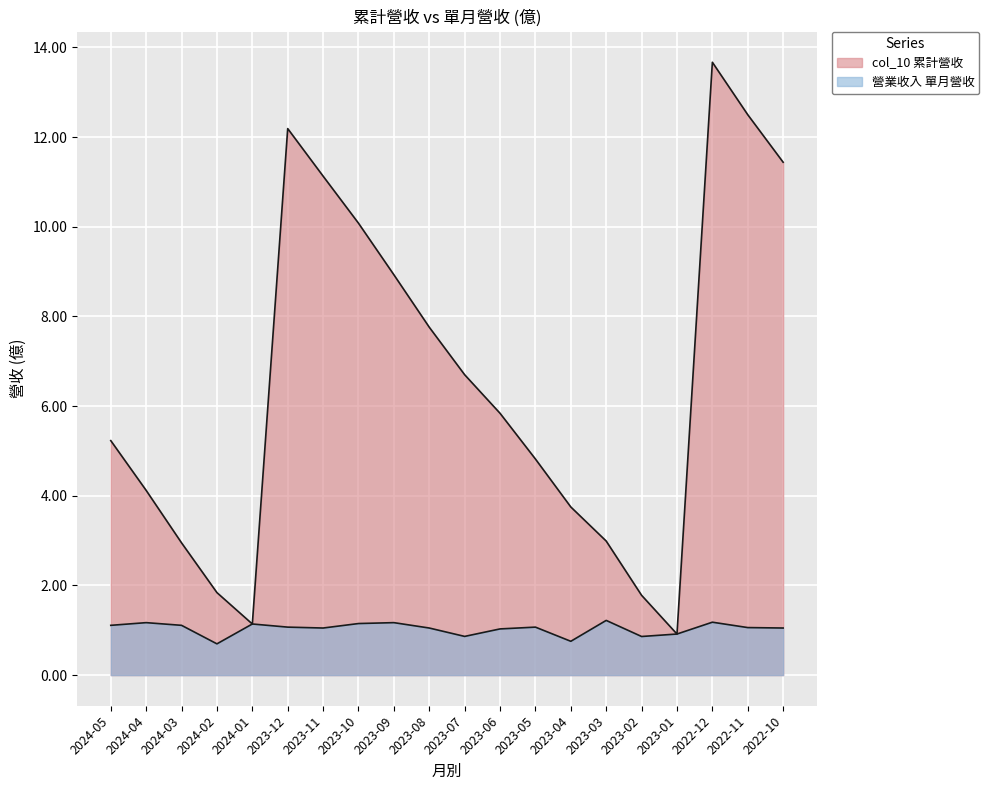

What is the sum of the col_10 values at 2022-11 and 2024-05?

17.7